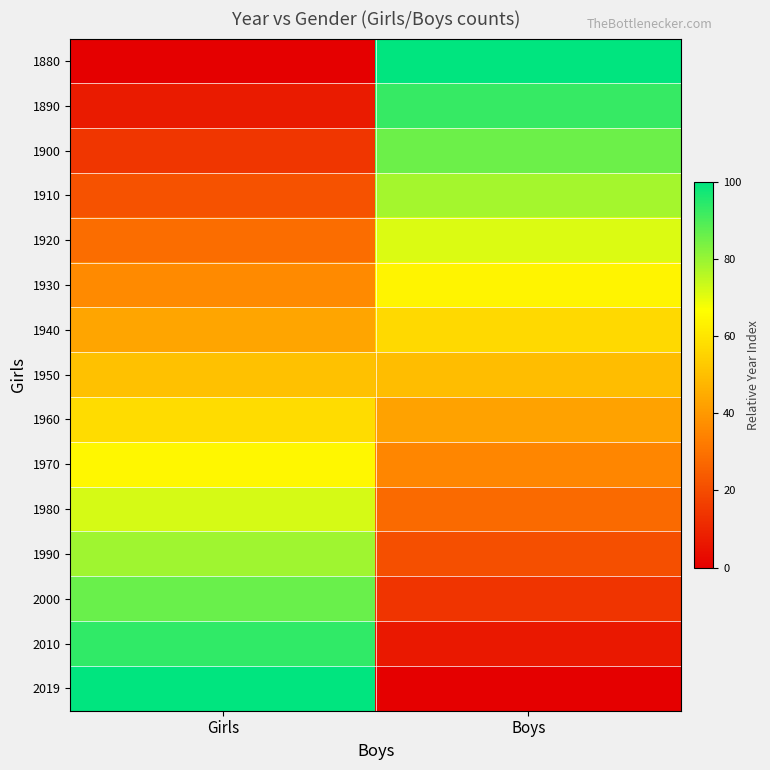

Reading right to left, transcribe all the data shown in this chart.

1880: Boys=100.0	Girls=0.0
1890: Boys=92.8	Girls=7.2
1900: Boys=85.6	Girls=14.4
1910: Boys=78.4	Girls=21.6
1920: Boys=71.2	Girls=28.8
1930: Boys=64.0	Girls=36.0
1940: Boys=56.8	Girls=43.2
1950: Boys=49.6	Girls=50.4
1960: Boys=42.4	Girls=57.6
1970: Boys=35.3	Girls=64.7
1980: Boys=28.1	Girls=71.9
1990: Boys=20.9	Girls=79.1
2000: Boys=13.7	Girls=86.3
2010: Boys=6.5	Girls=93.5
2019: Boys=0.0	Girls=100.0